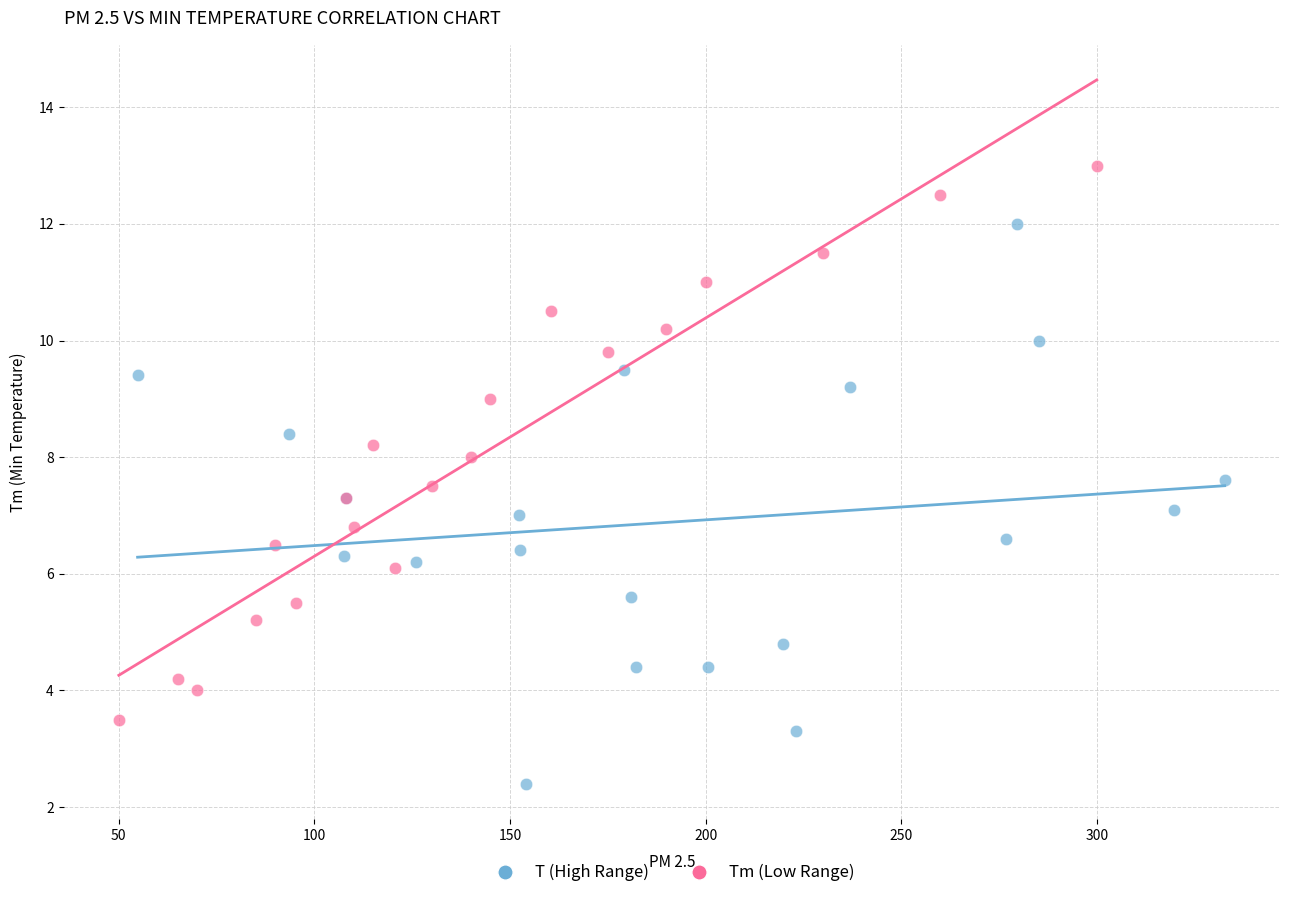

Which series reaches the maximum Y coordinate?

Tm (Low Range)